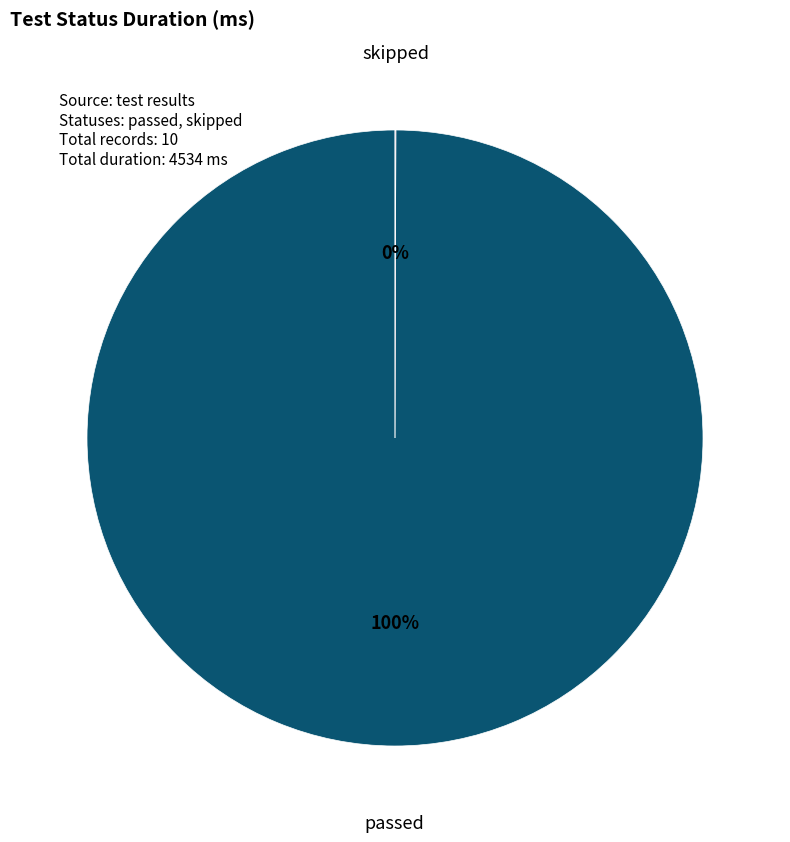

Does any single category account for the majority?

Yes